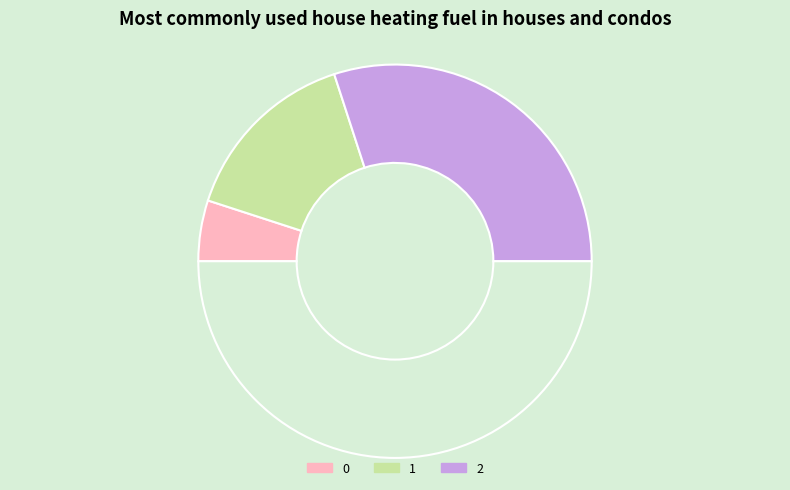

Is there any slice that represents more than half of the pie?

Yes